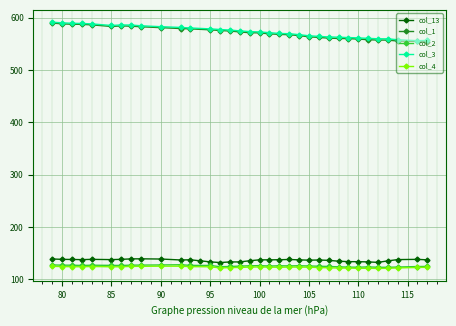

Where does the col_4 series first go above 123?

79